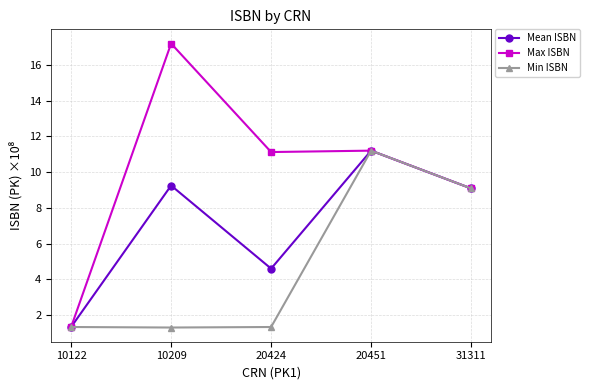

The value of Max ISBN at 10122 is 1.3. True or false?

True